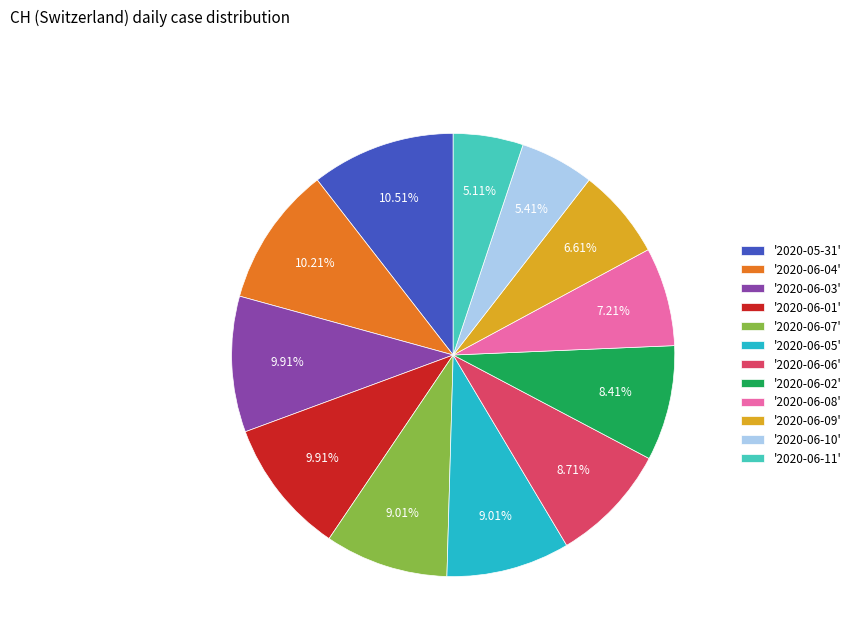

Does '2020-06-02' account for over 50% of the chart?

No